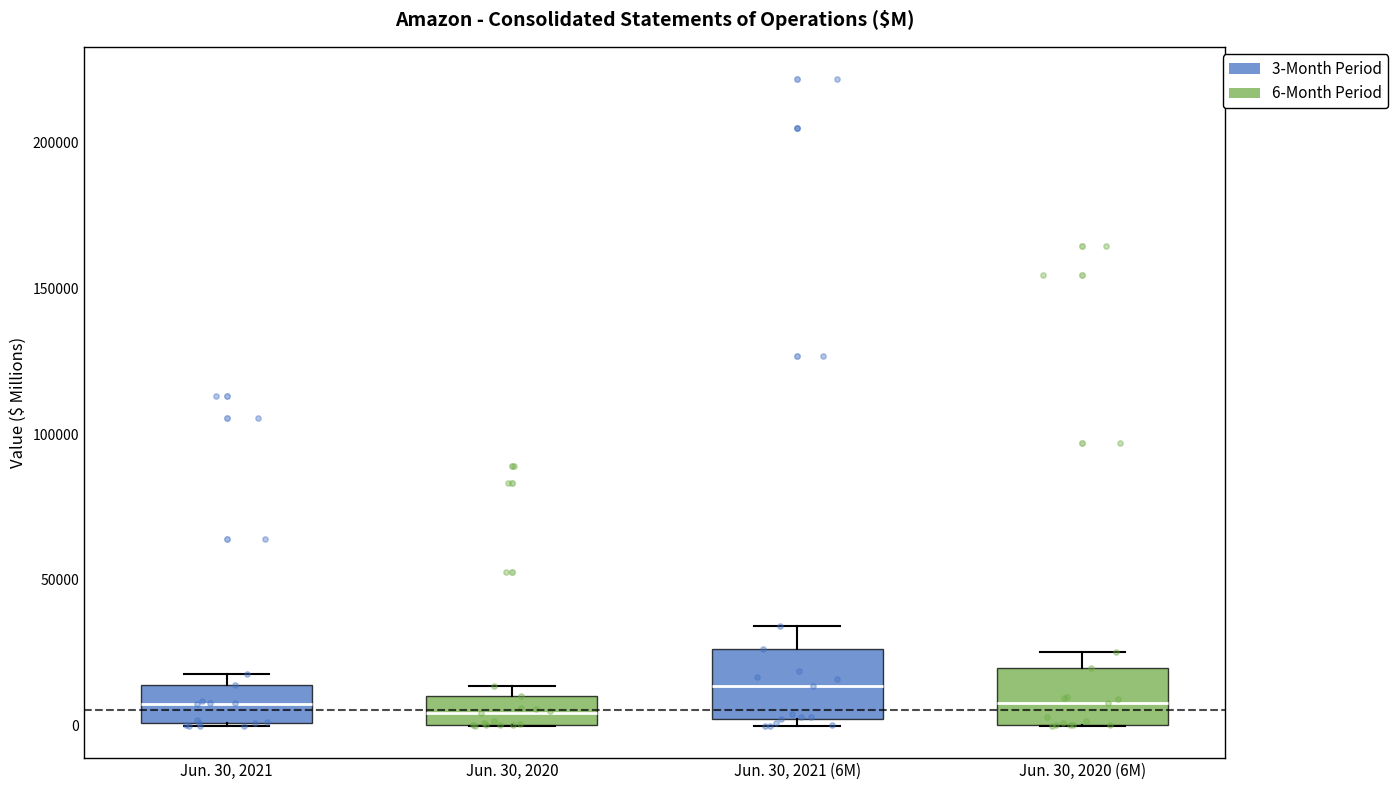

Which box has the highest median line?

Jun. 30, 2021 (6M)